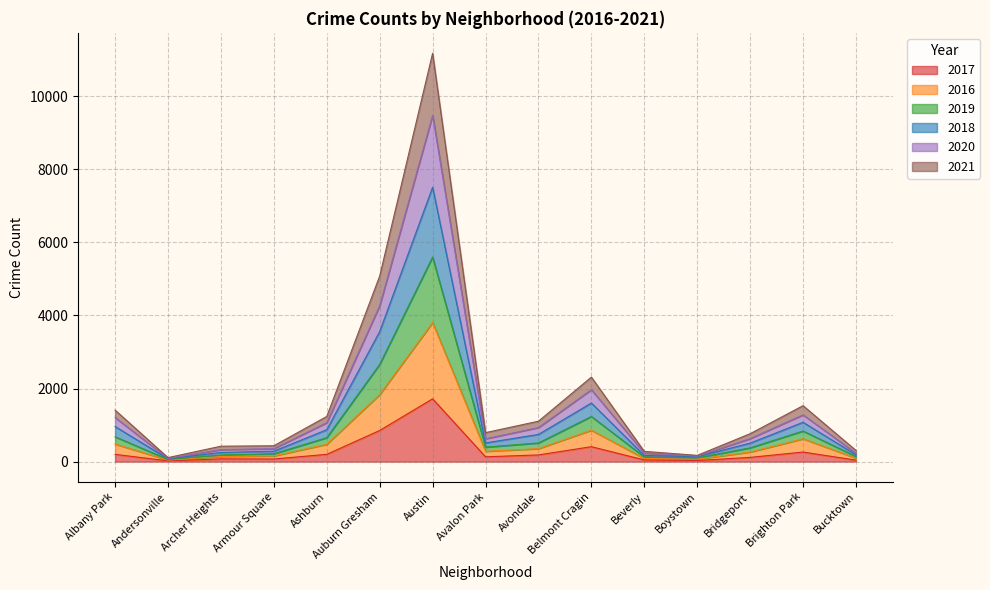

True or false: 2021 and 2016 cross at least once.

False